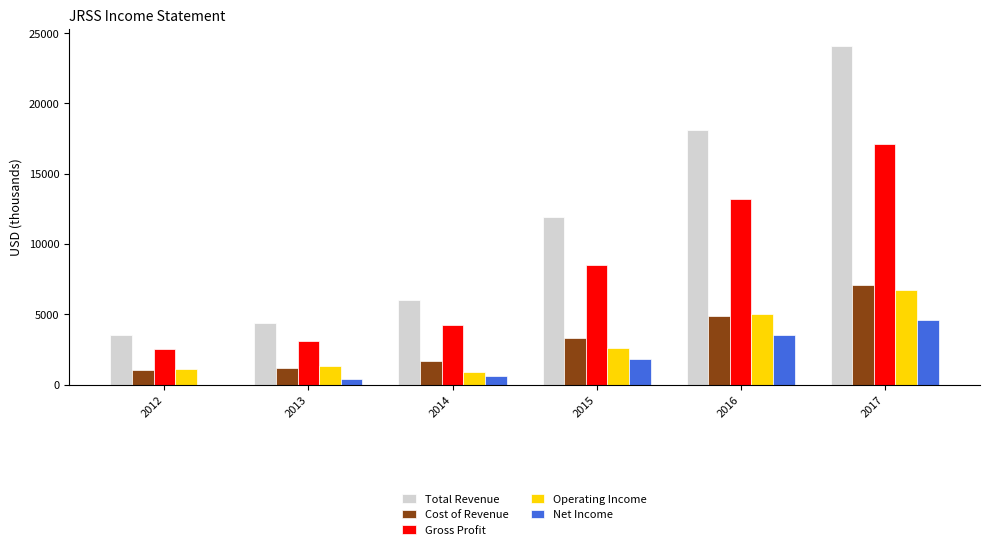

Which series changed the most between 2013 and 2016?

Total Revenue